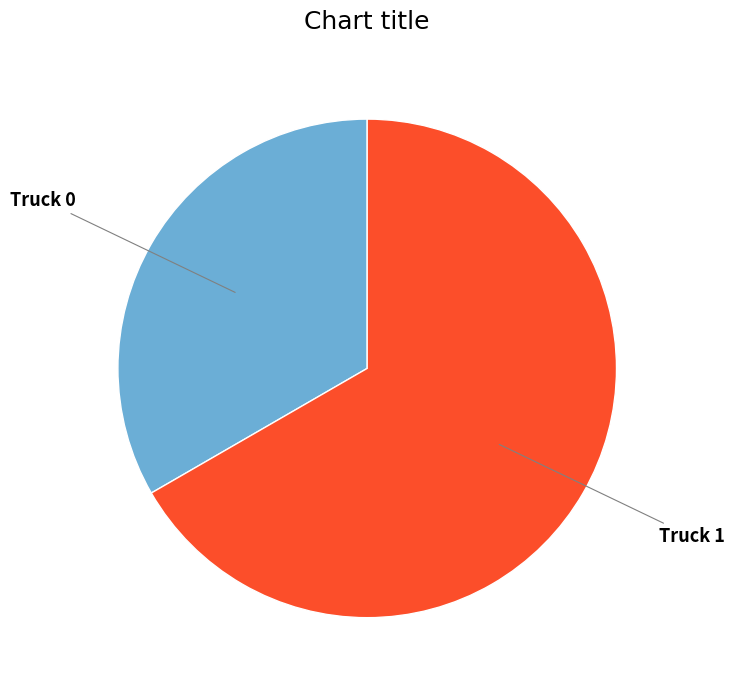

How many segments does this pie chart have?

2